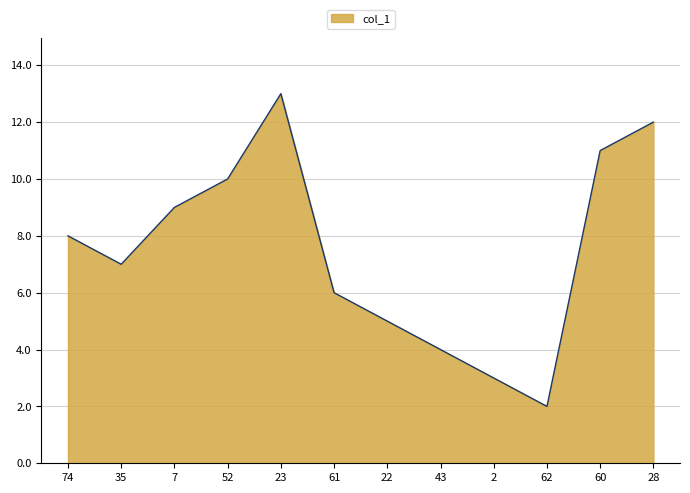

List the labels in order of value, smallest first.

62, 2, 43, 22, 61, 35, 74, 7, 52, 60, 28, 23